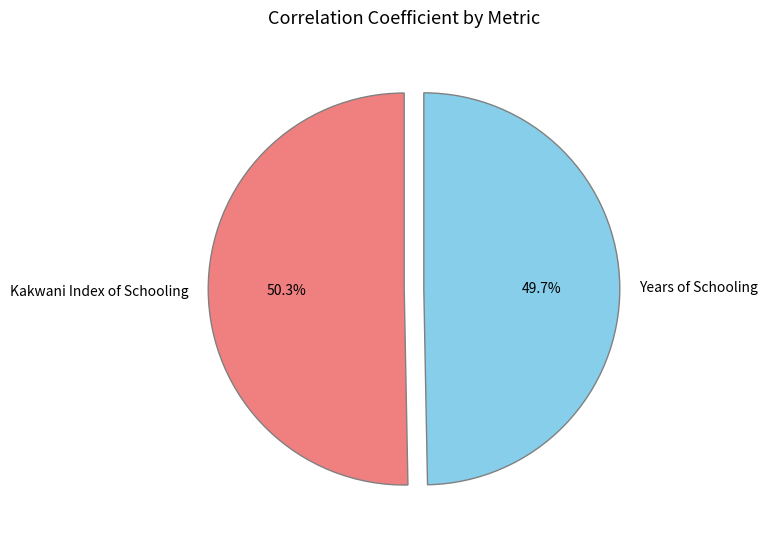

To the nearest percent, what is the difference between the largest and smallest slice percentages?

1%